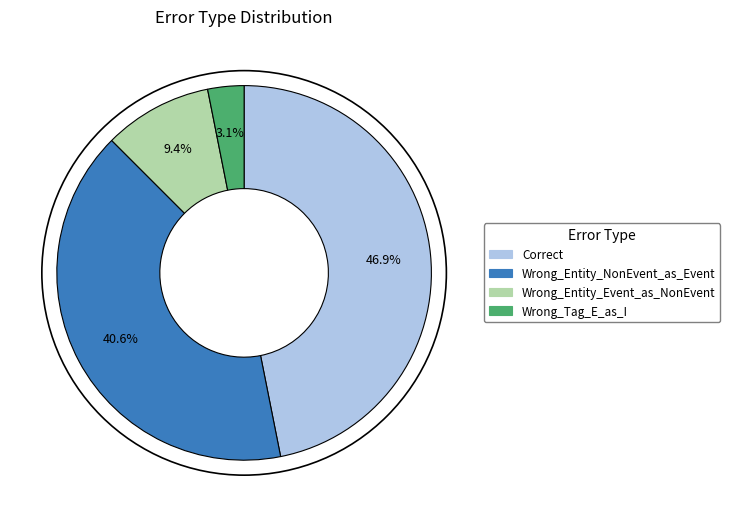

To the nearest percent, what is the combined percentage of Wrong_Tag_E_as_I and Correct?

50%